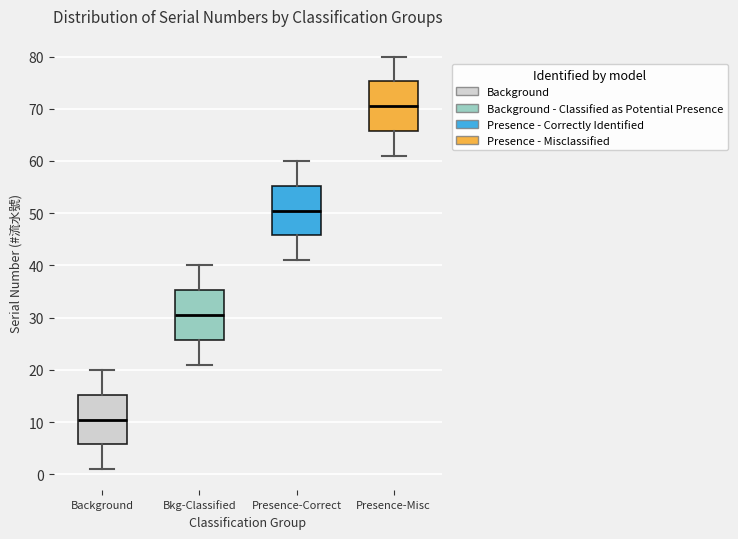

Where is the upper edge of the box for Presence-Misc on the y-axis? The values are not printed on the chart, so give them approximately, as read against the axis.

75